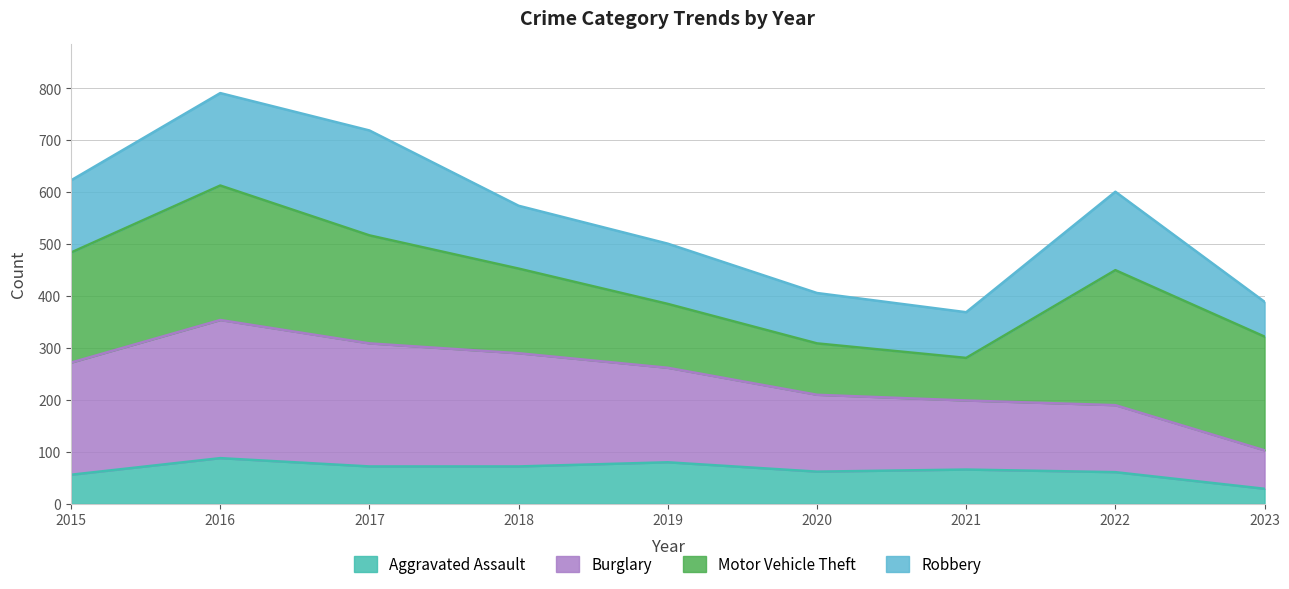

How many lines are shown in the chart?

4